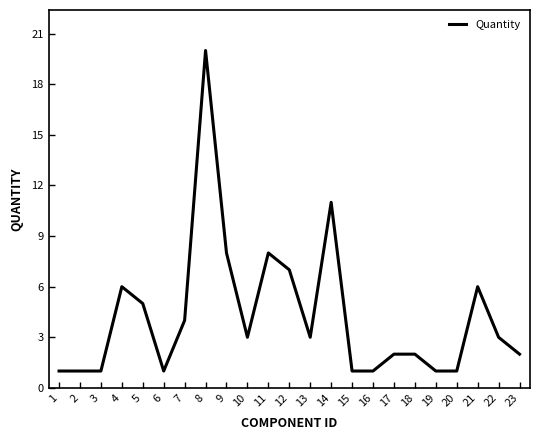

The chart shows a value of 2 at 22. True or false?

False